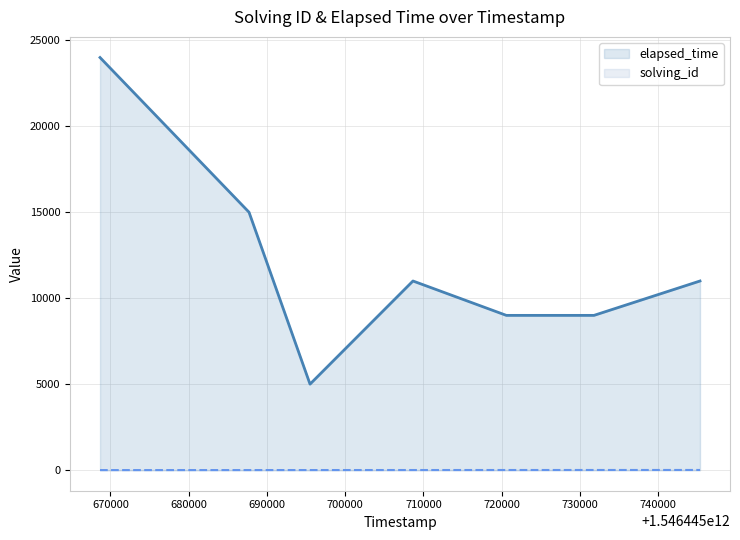

Which series has the largest total across all categories?

elapsed_time